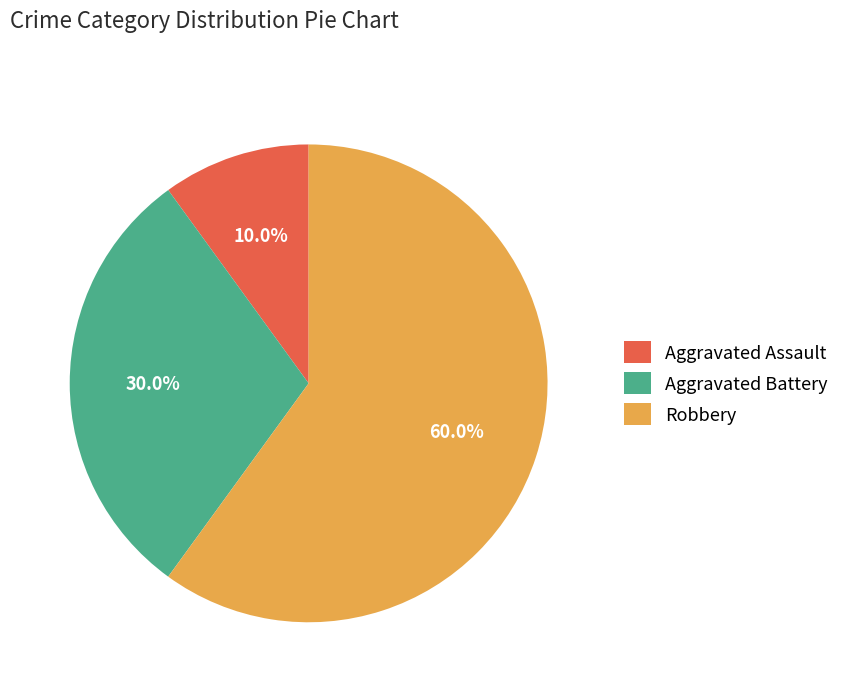

What is the largest slice in the pie chart?

Robbery